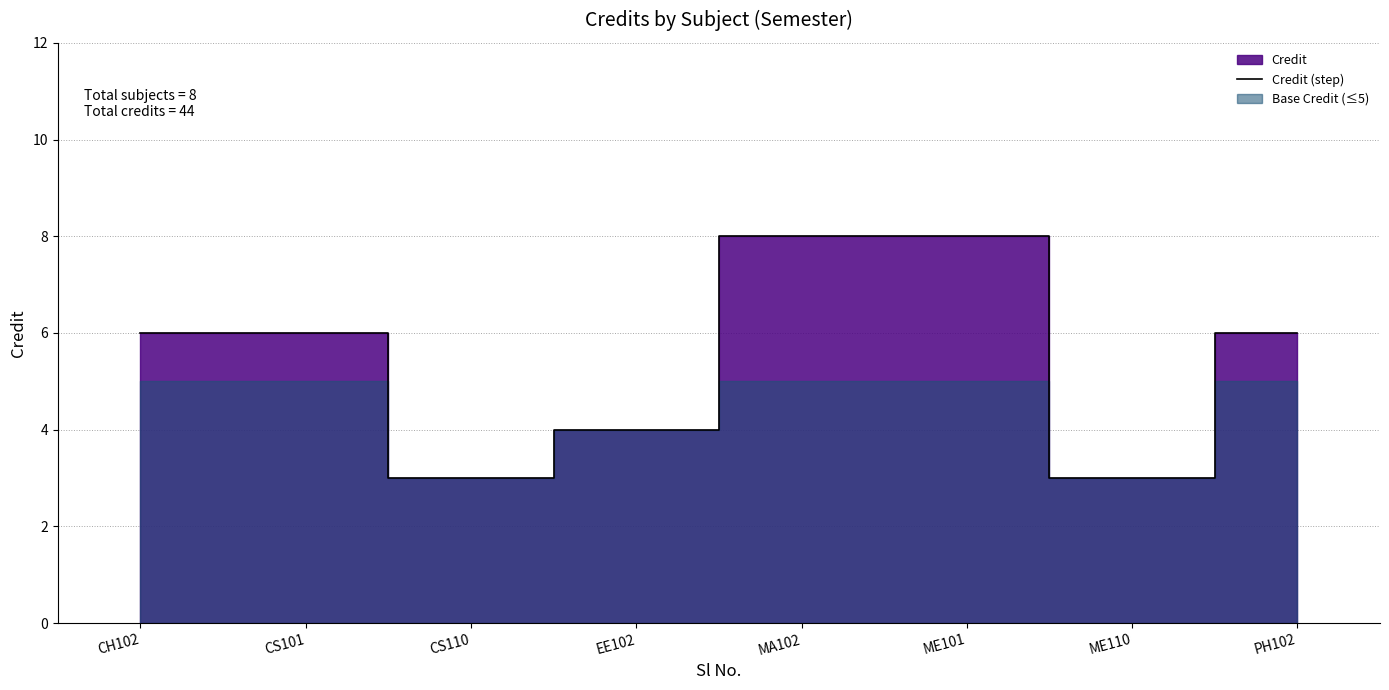

Where does the data first go above 6?

MA102